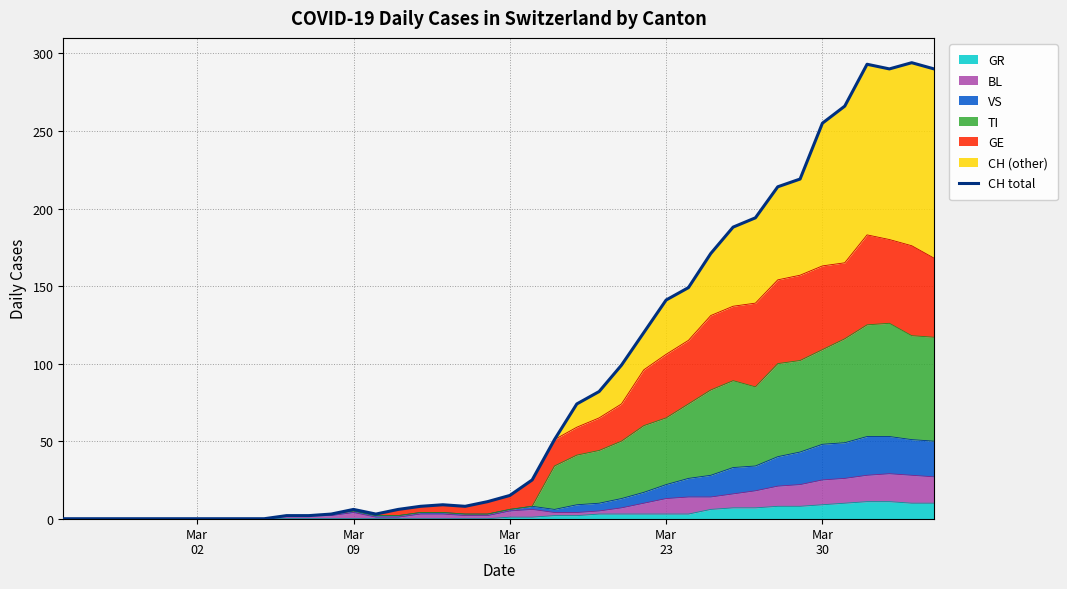

Does the chart display data point markers on the line(s)?

No